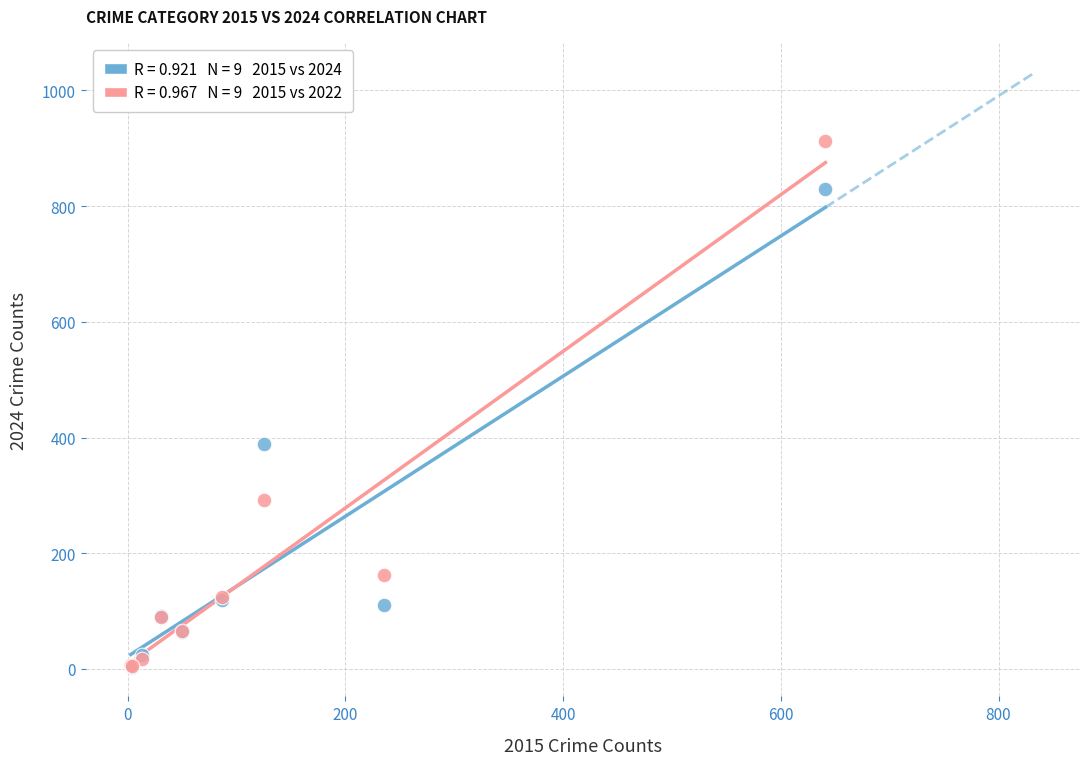

Across all series, what Y value is closest to 458?

388